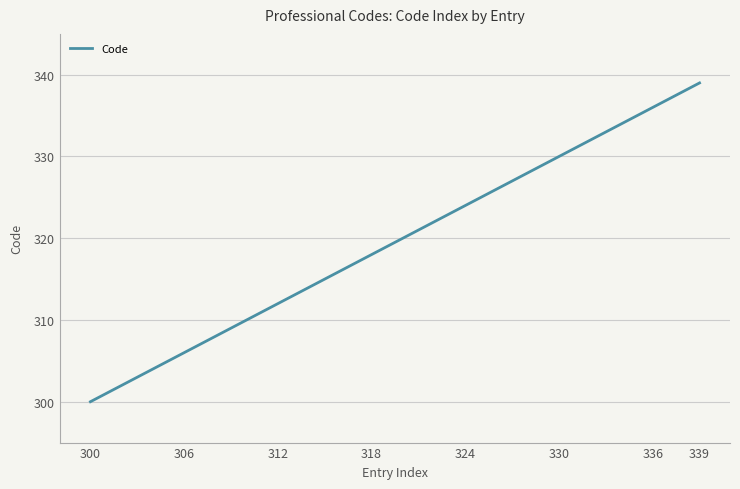

Reading left to right, what are all the values shown in this chart?

300	301	302	303	304	305	306	307	308	309	310	311	312	313	314	315	316	317	318	319	320	321	322	323	324	325	326	327	328	329	330	331	332	333	334	335	336	337	338	339